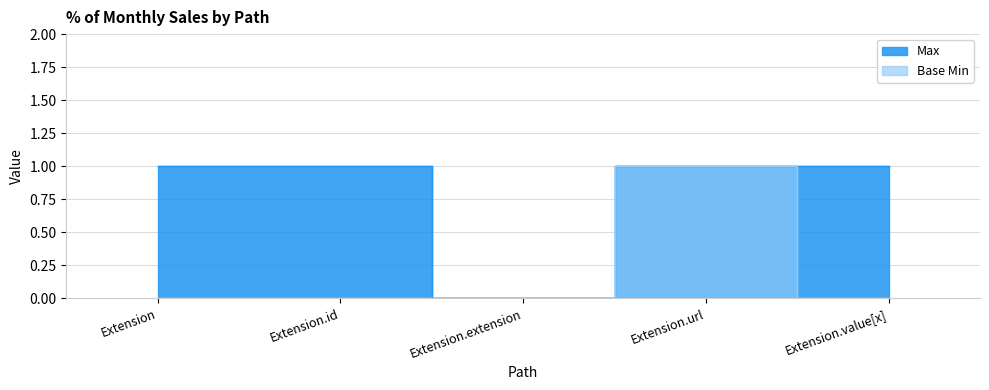

Is the value of Base Min at Extension.extension greater than the value of Max at Extension?

No